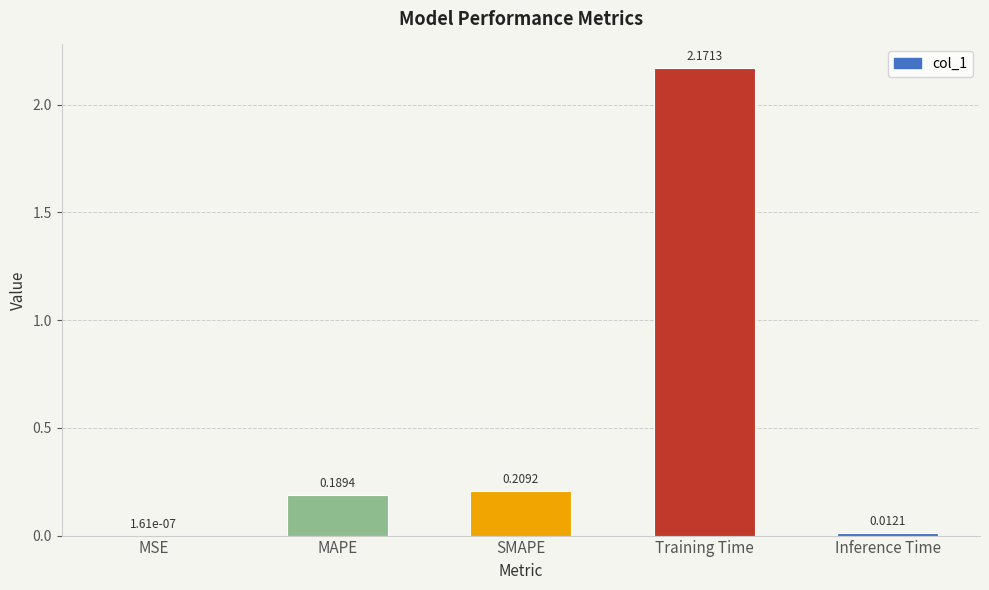

What is the change in value from MSE to MAPE?

+0.2